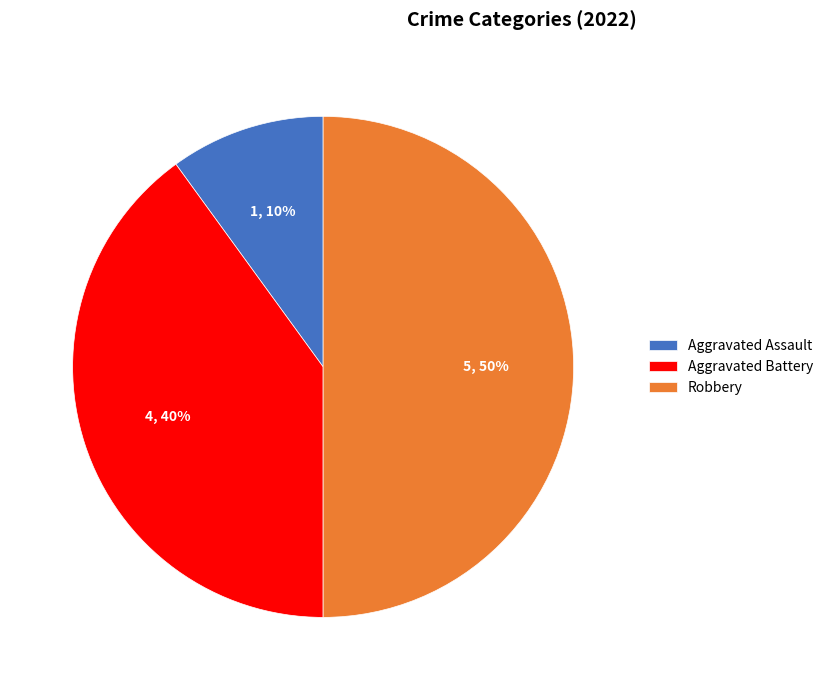

How many slices are in this pie chart?

3